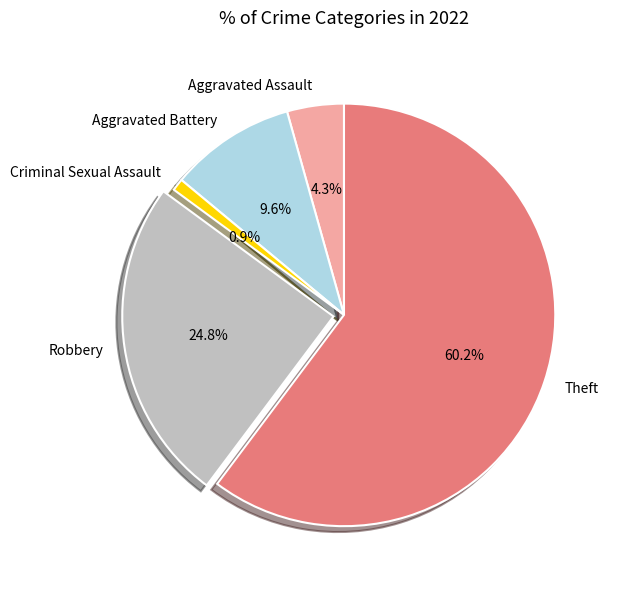

Which slice represents more than half of the pie?

Theft